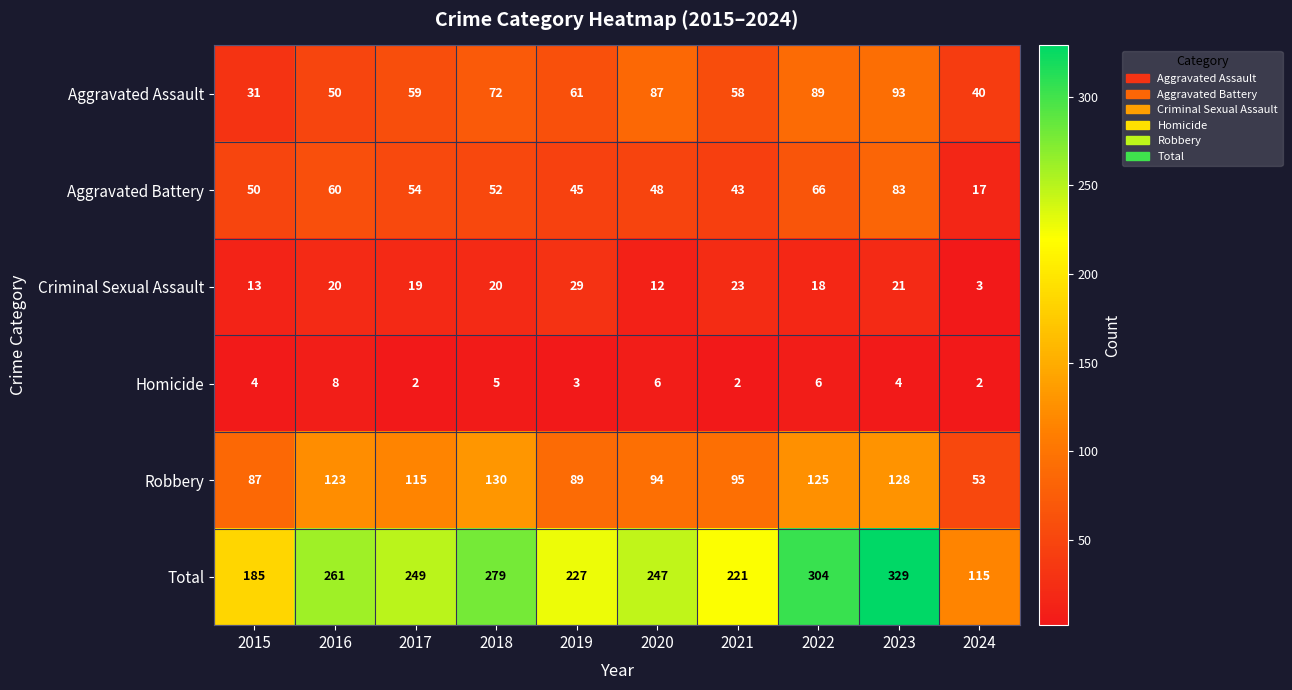

Which series has the largest total across all categories?

Total